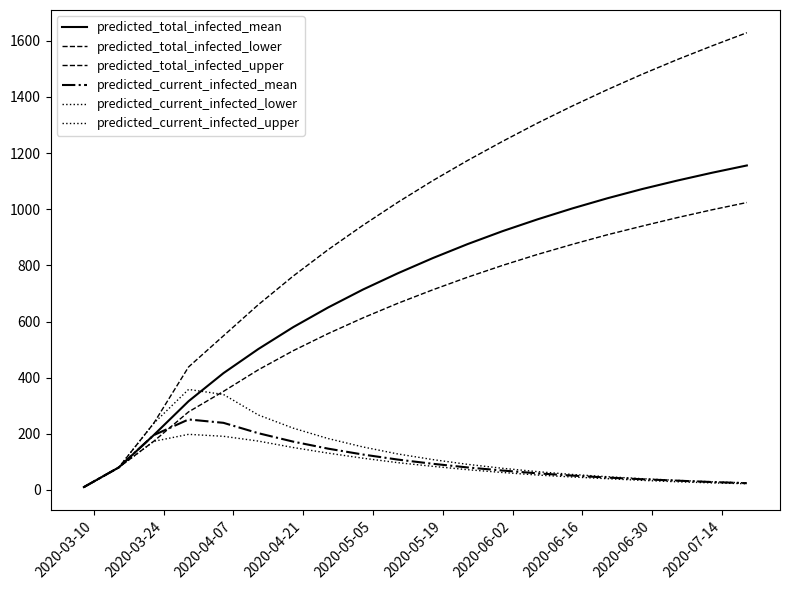

Rank the series by their maximum value, from highest to lowest.

predicted_total_infected_upper, predicted_total_infected_mean, predicted_total_infected_lower, predicted_current_infected_upper, predicted_current_infected_mean, predicted_current_infected_lower